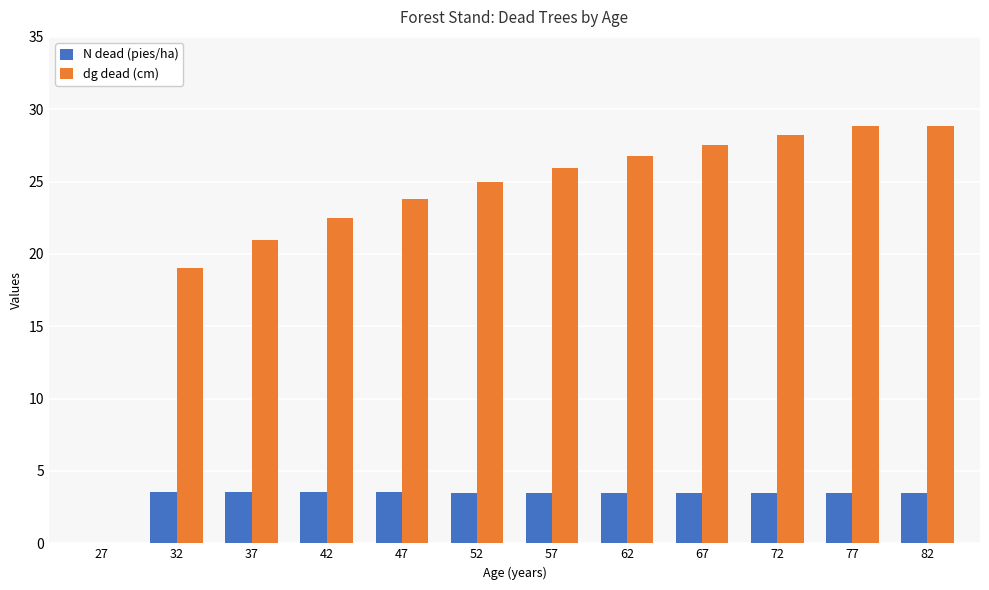

Which series changed the most between 52 and 57?

dg dead (cm)